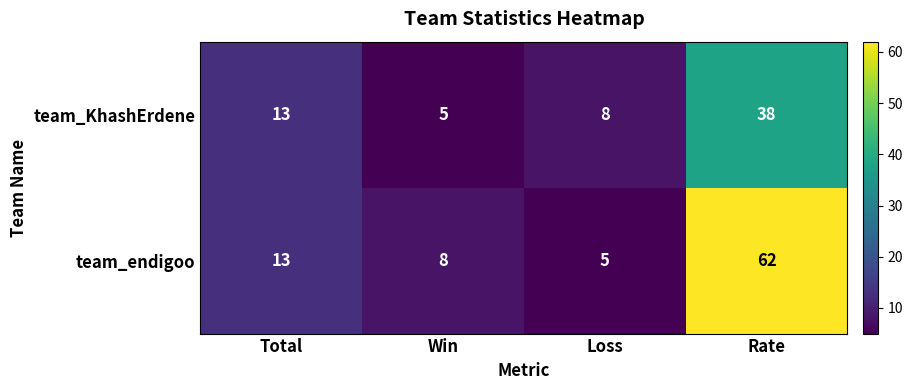

What is the maximum value shown in the chart?

62